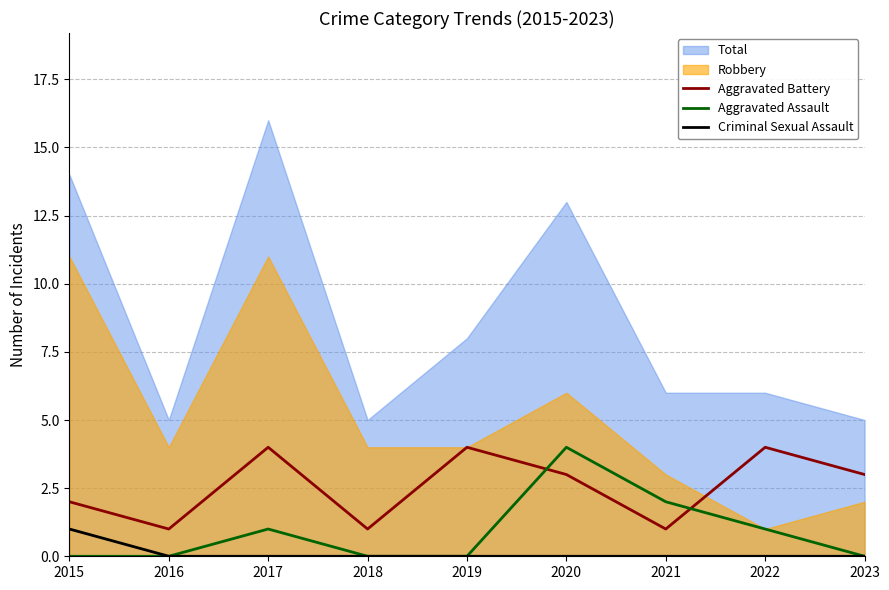

True or false: Criminal Sexual Assault and Aggravated Battery intersect in this chart.

False